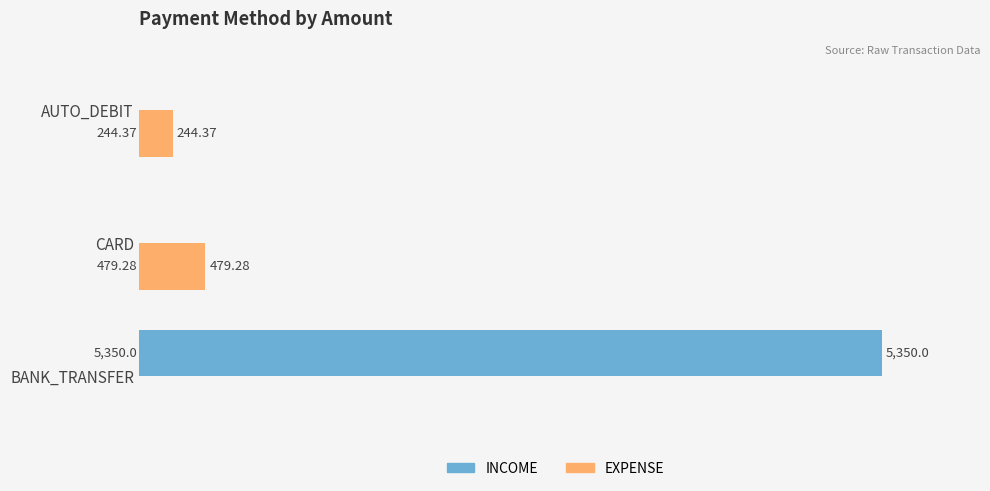

Is the value of INCOME at BANK_TRANSFER greater than the value of EXPENSE at CARD?

Yes